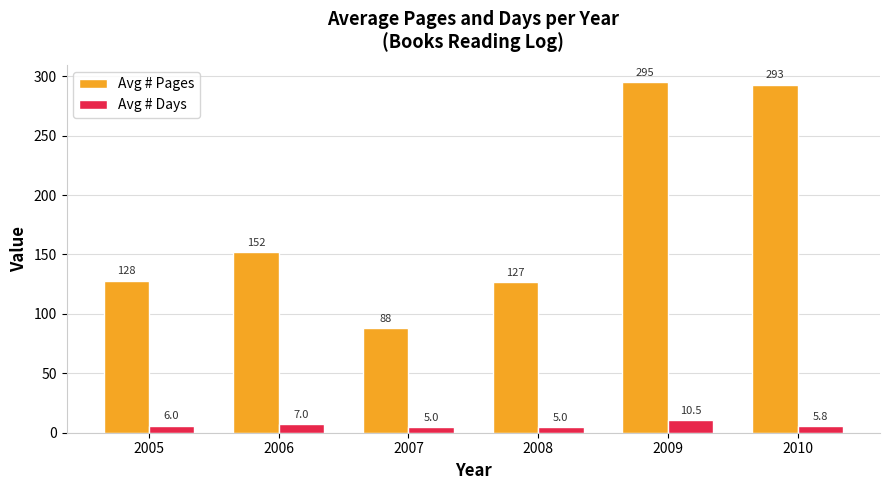

Which label corresponds to the largest value in the chart?

2009